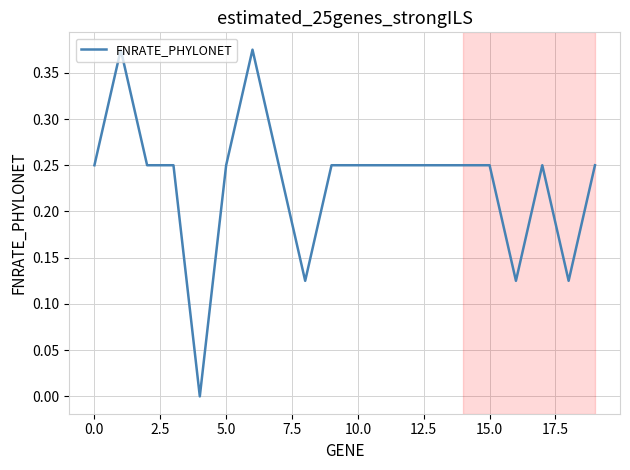

Is this an area chart (filled region under the line)?

No